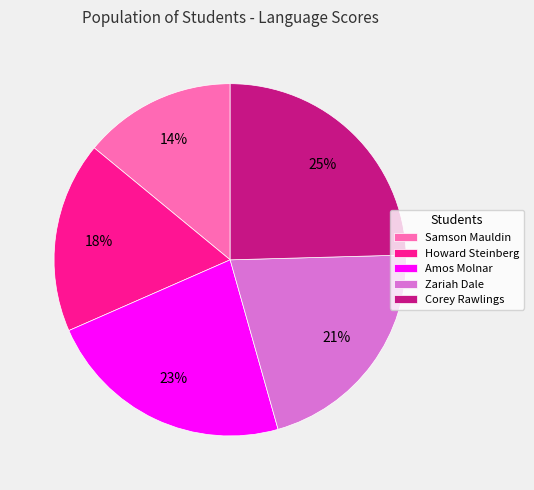

Is Amos Molnar the majority of the pie?

No